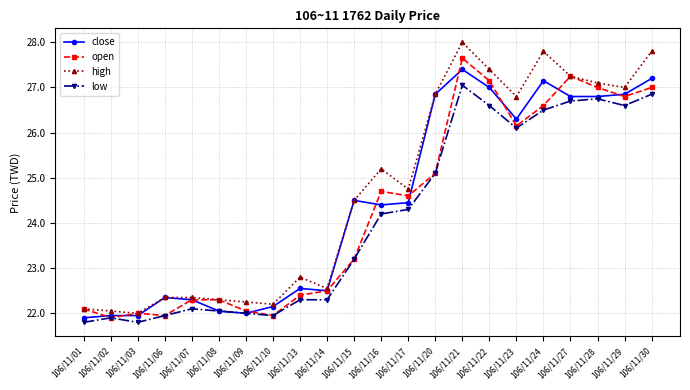

What is the lowest value of the high series?

22.0